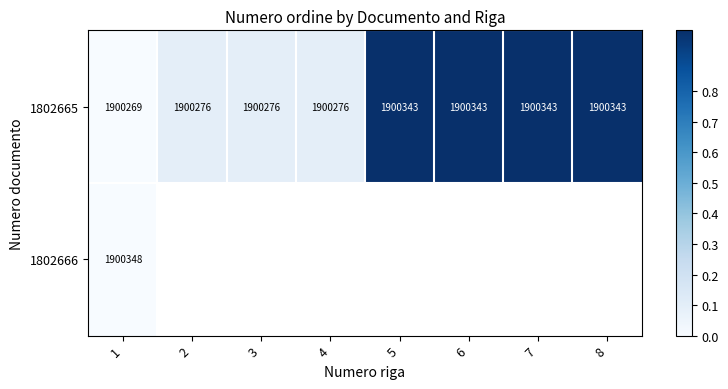

What is the difference between the second highest and minimum values in the 1802665 series?

74